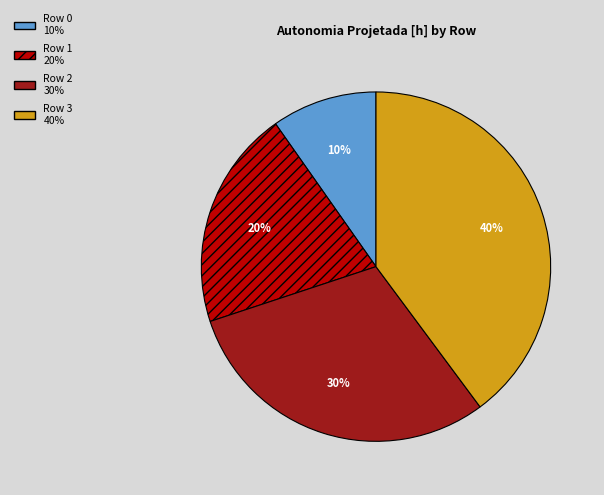

Is there a majority slice in this chart?

No